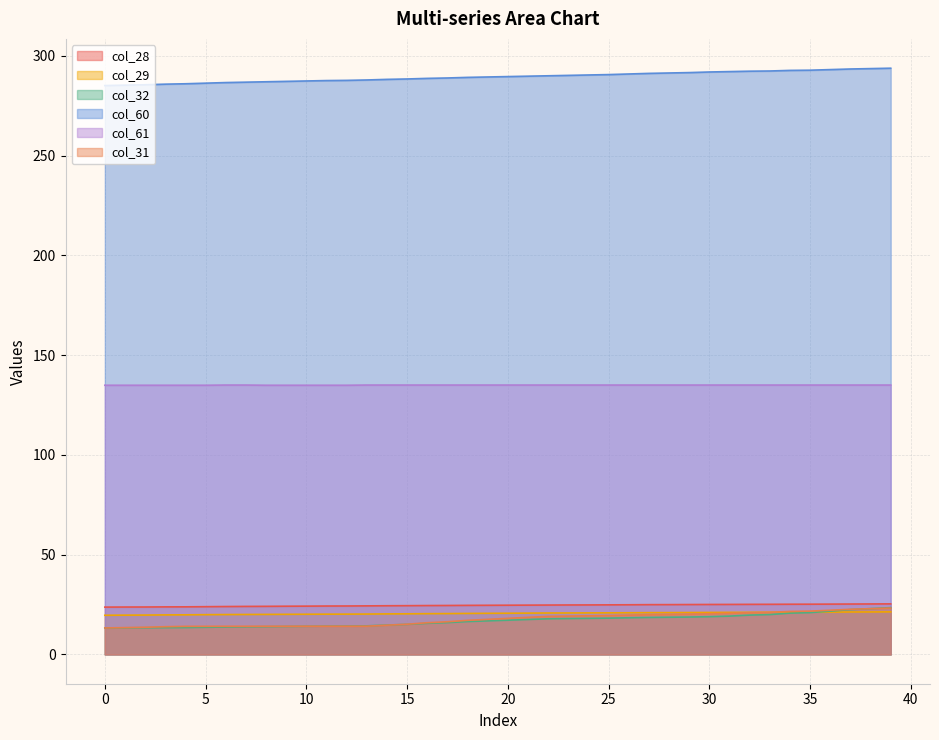

True or false: col_28 has a value of 33.4 at 33.

False